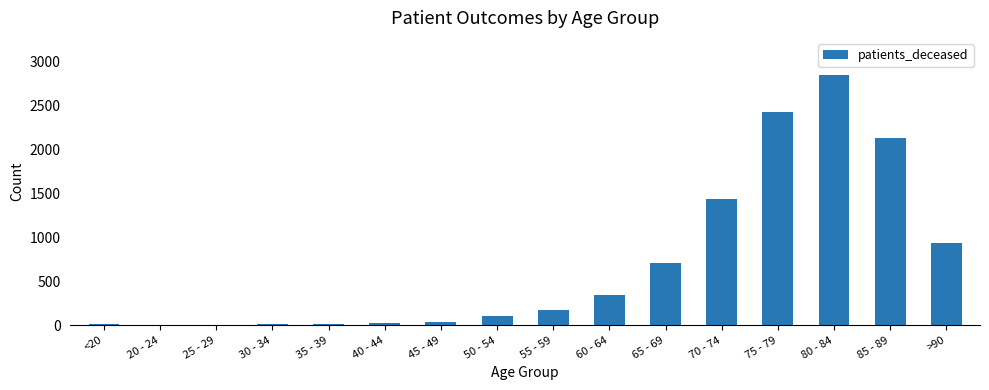

What is the ratio of the value at 60 - 64 to the value at 45 - 49?

9.3